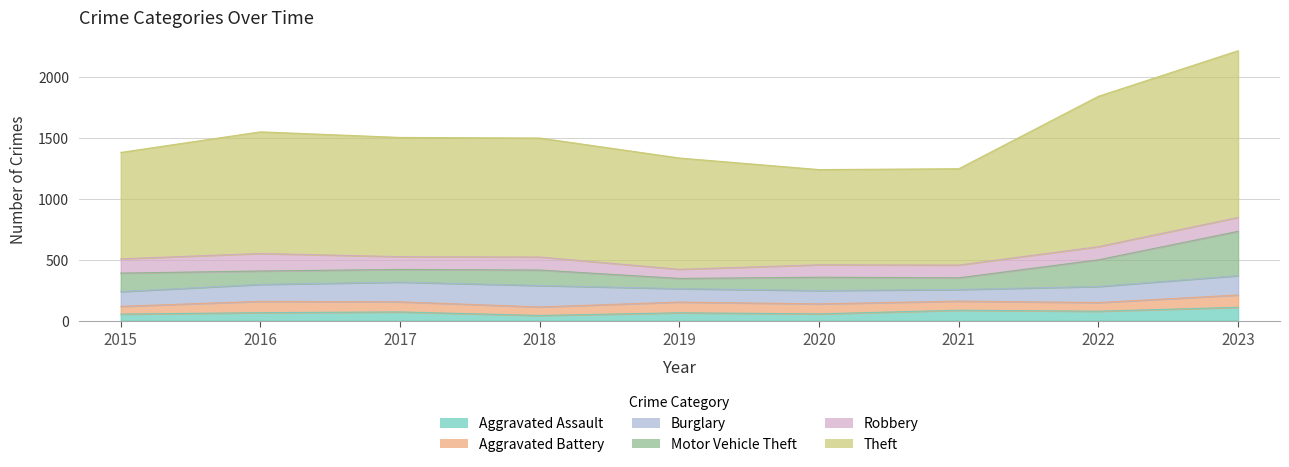

What are all the series names shown in the legend?

Aggravated Assault, Aggravated Battery, Burglary, Motor Vehicle Theft, Robbery, Theft